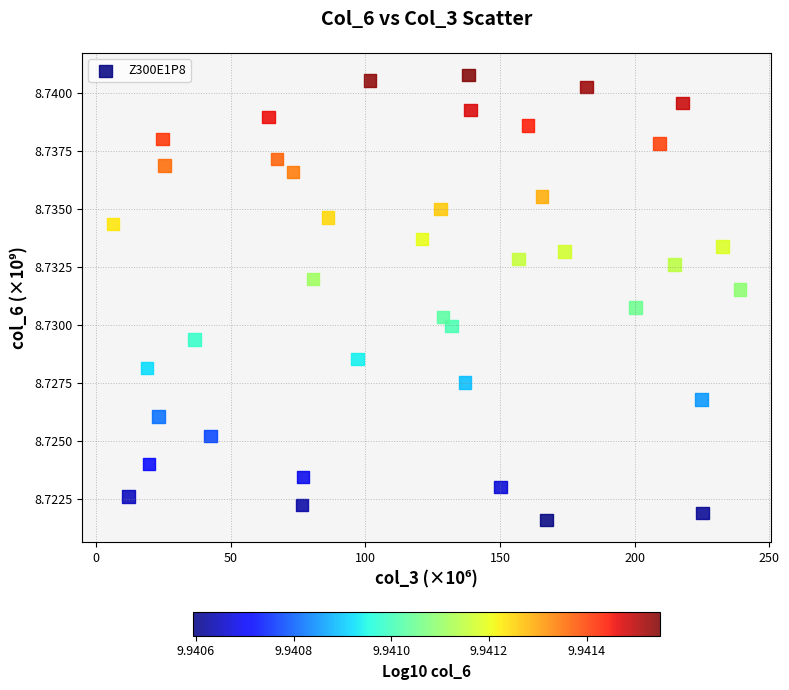

What is the range of X values (max minus min)?

232.6